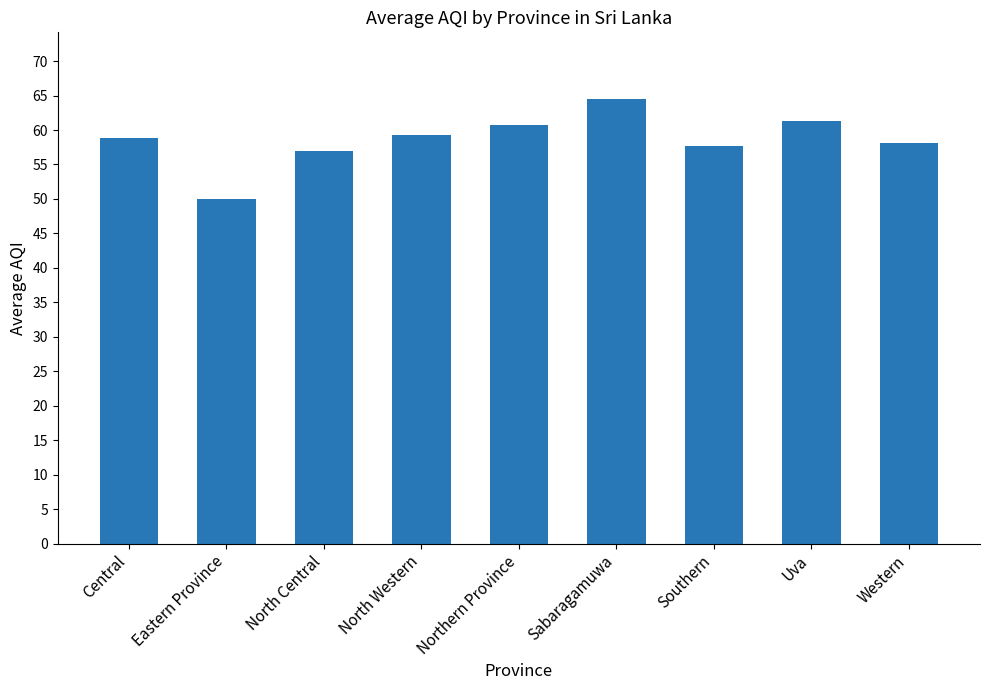

Is it true that the value at Northern Province is 60.8?

True